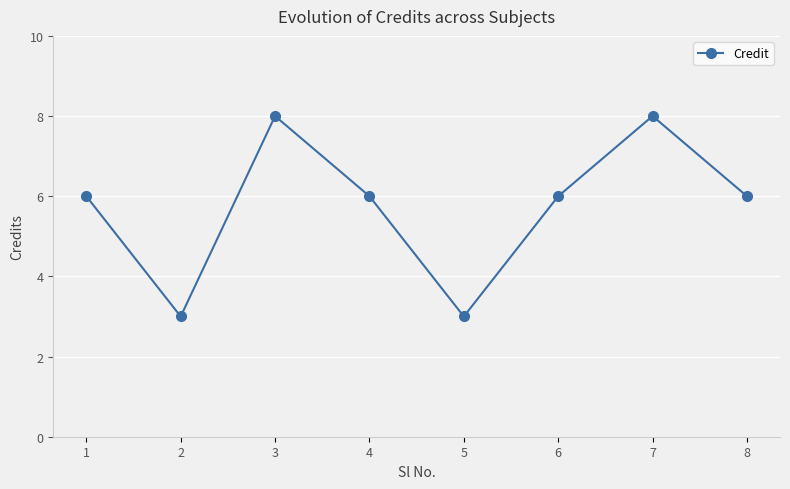

Reading left to right, list all the values displayed in this chart.

6	3	8	6	3	6	8	6